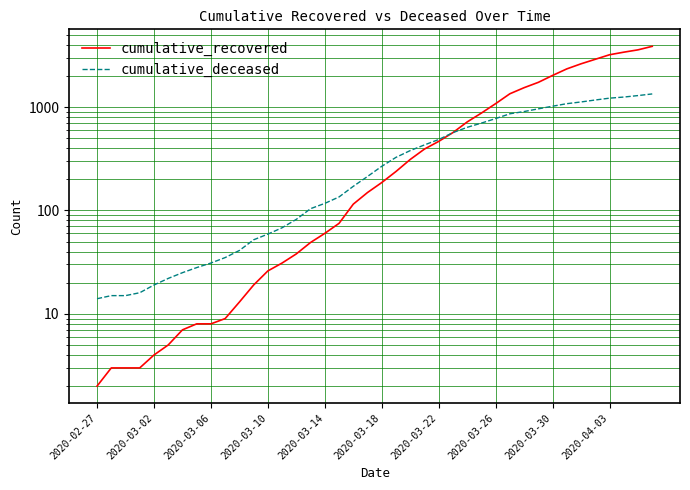

True or false: cumulative_recovered has more than 2 interior local peaks.

False